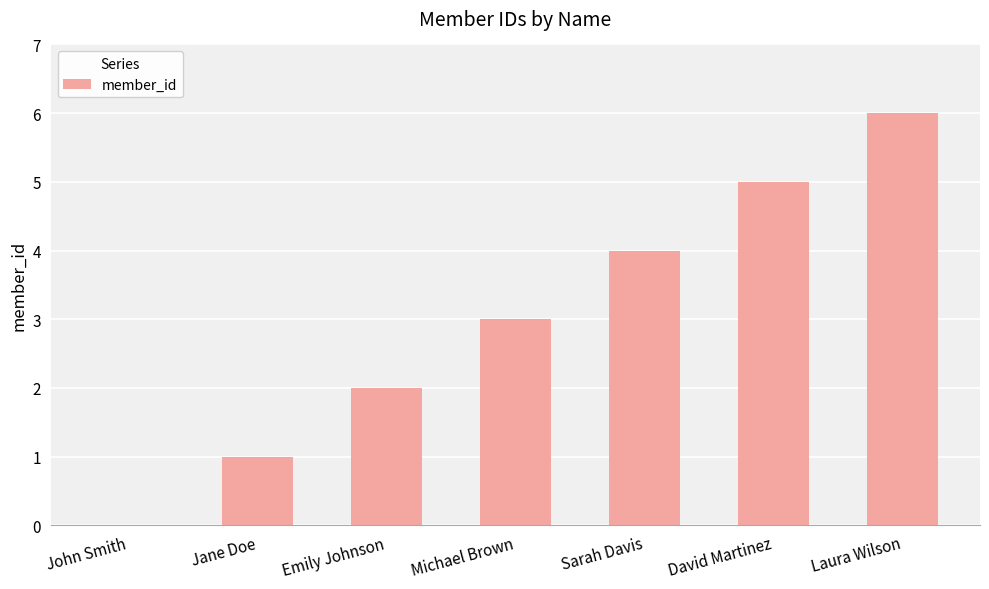

What is the difference between the values at Michael Brown and Laura Wilson?

3